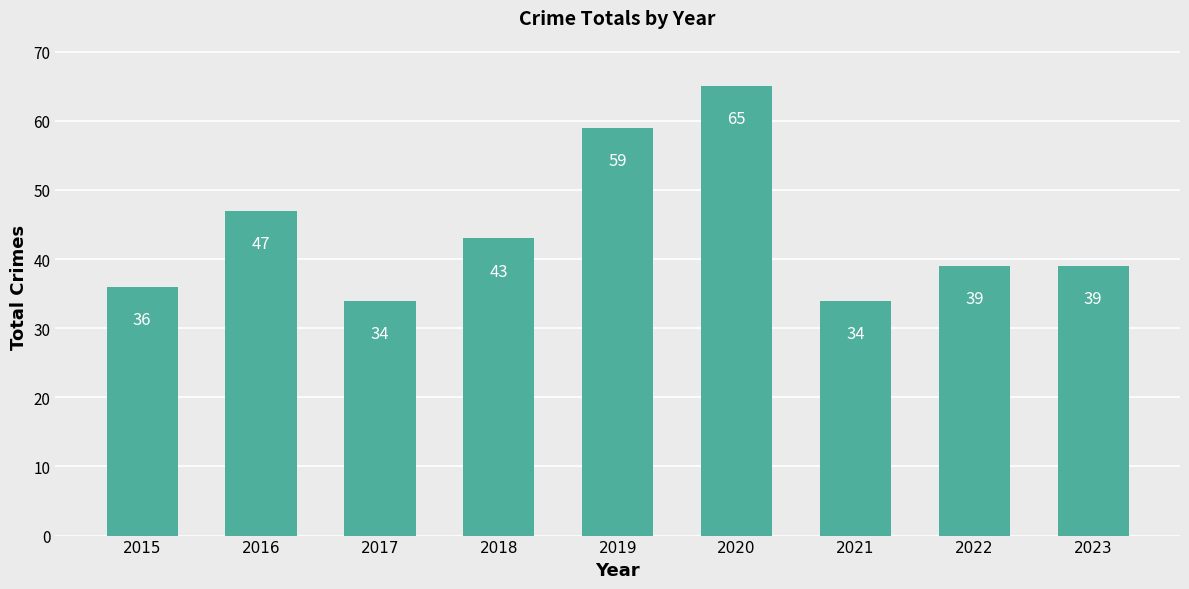

The chart shows a value of 59 at 2018. True or false?

False